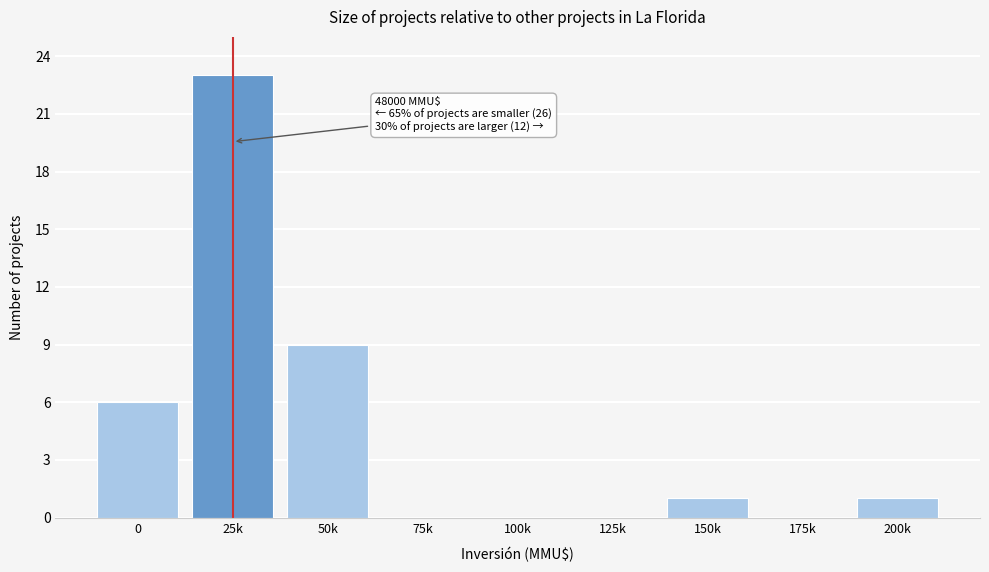

Reading left to right, transcribe all the data shown in this chart.

0=6	25k=23	50k=9	75k=0	100k=0	125k=0	150k=1	175k=0	200k=1